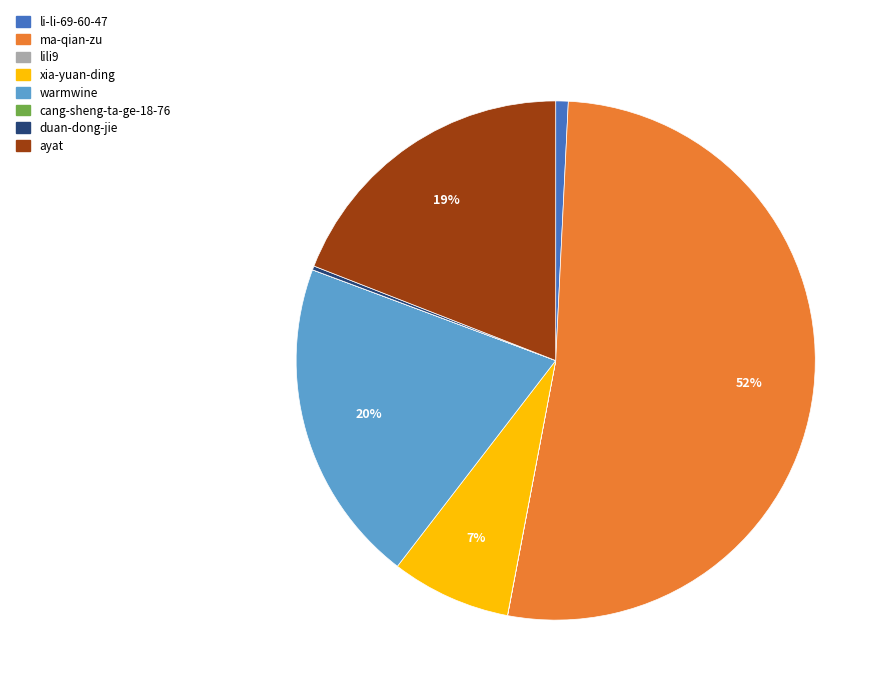

Which has a higher value, ayat or li-li-69-60-47?

ayat